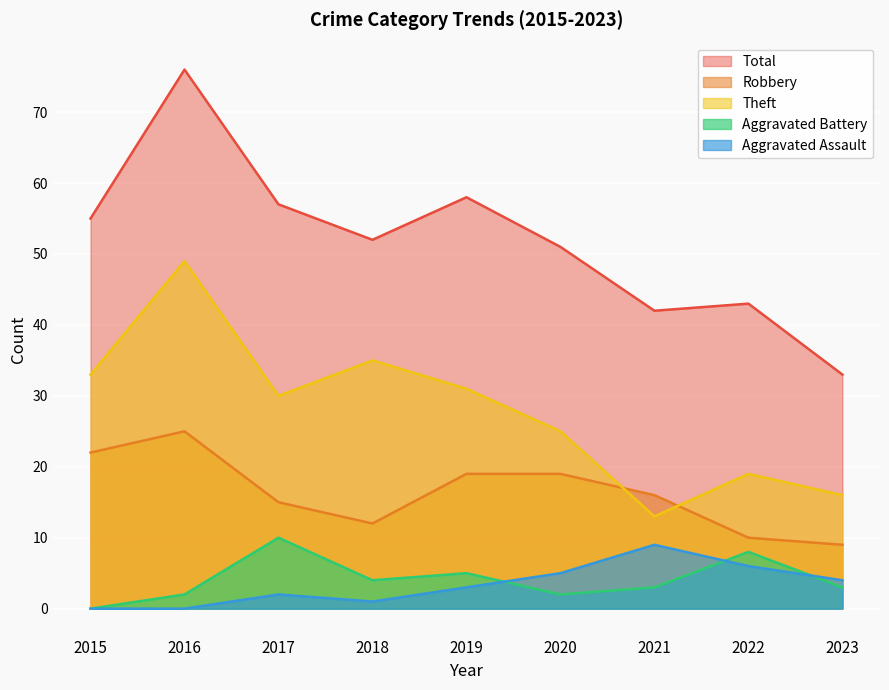

What is the sum of all Robbery values?

147